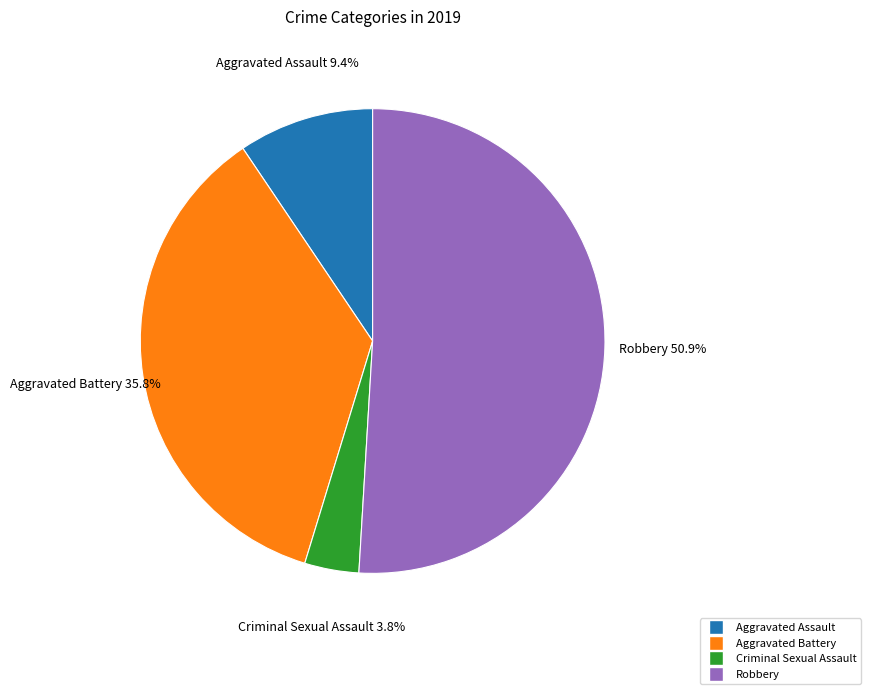

Is there any slice that represents more than half of the pie?

Yes